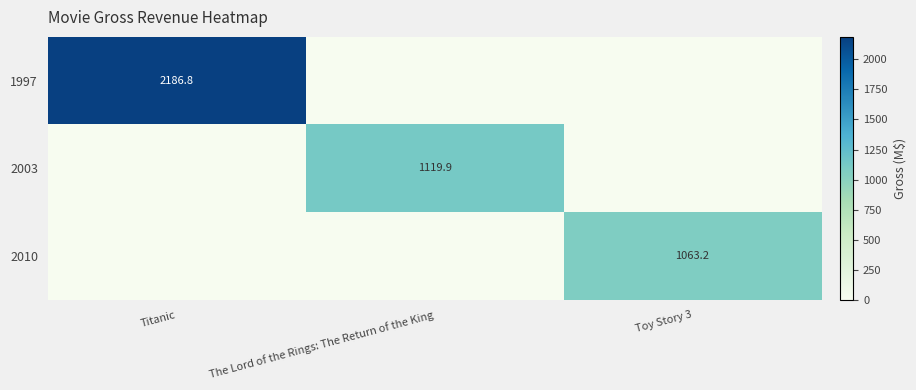

True or false: 2010 has a value of 1740.2 at Toy Story 3.

False